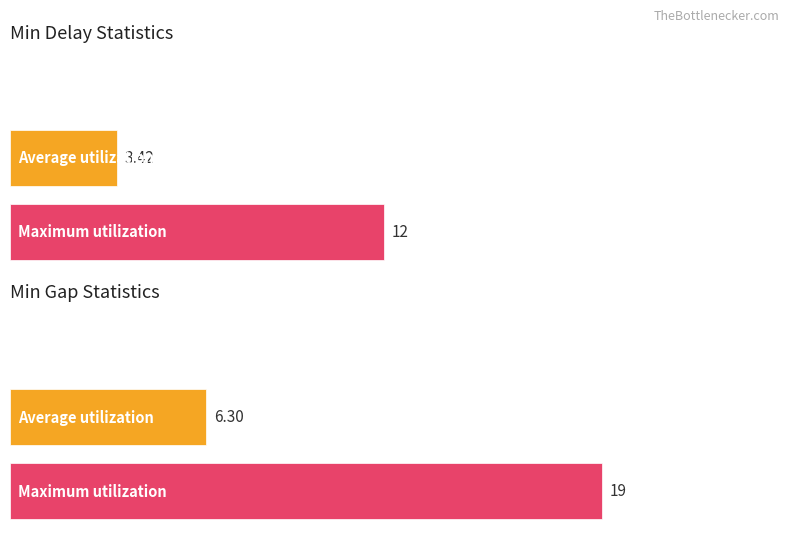

At which label is Average utilization closest to 7?

Min Gap